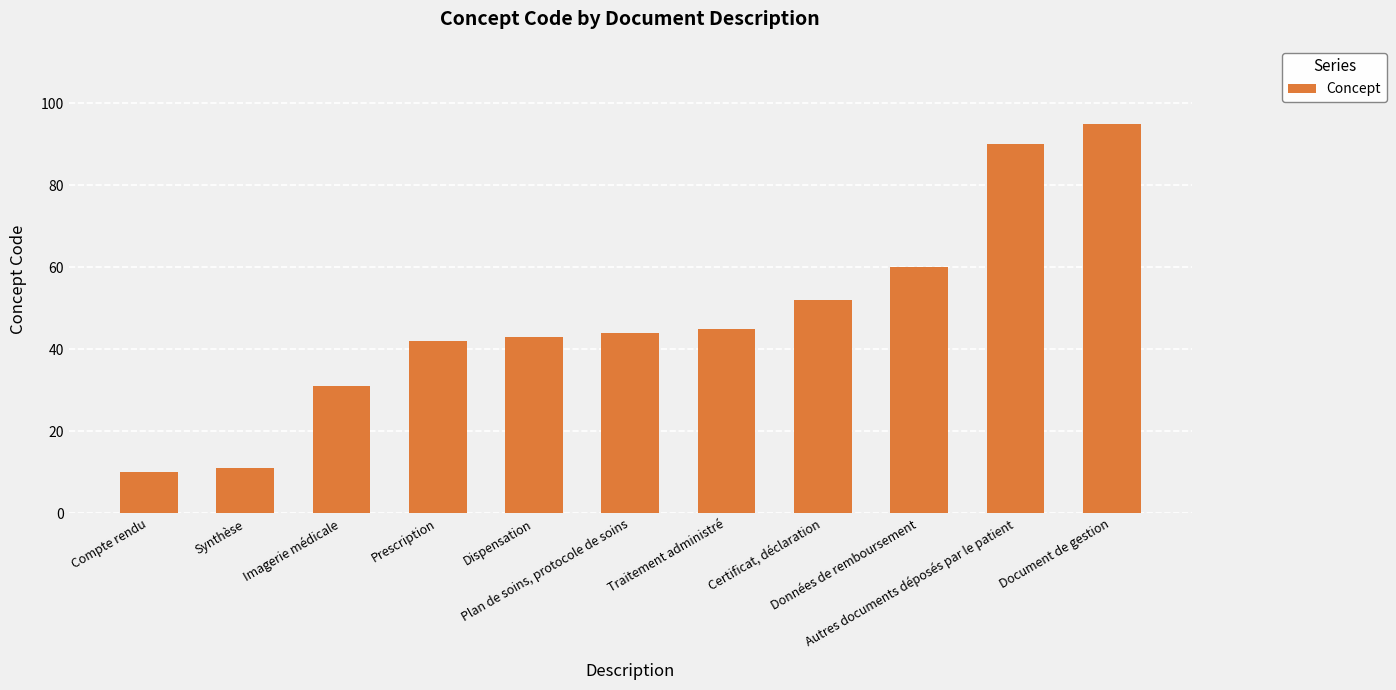

The value at Document de gestion is 95. True or false?

True